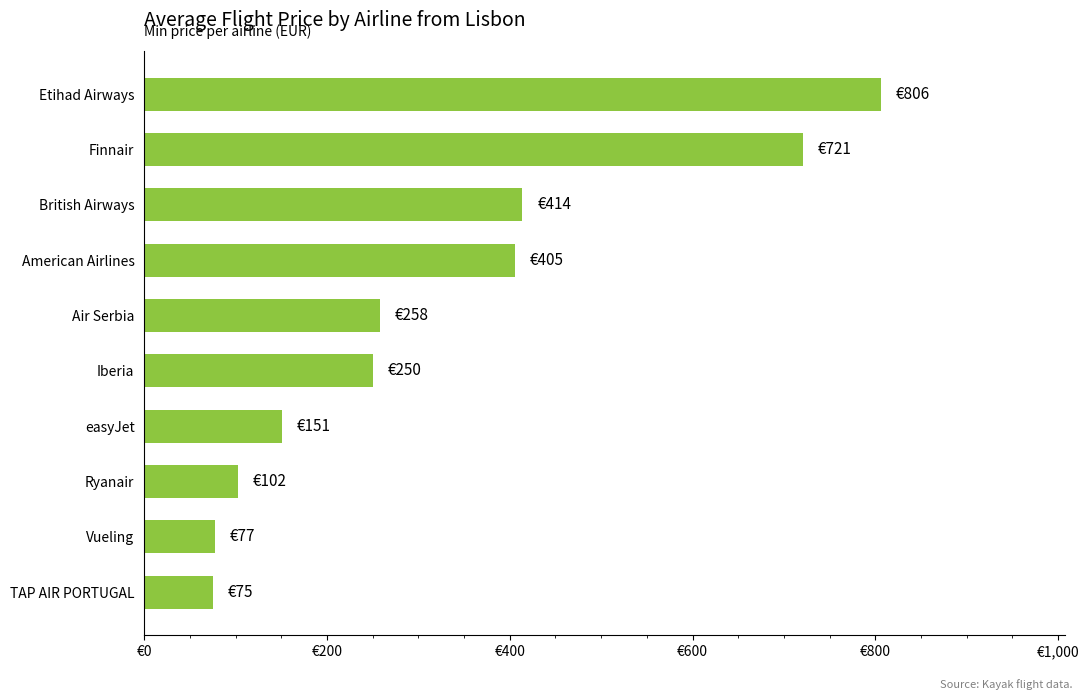

Are the bars grouped side by side (vs. stacked)?

No